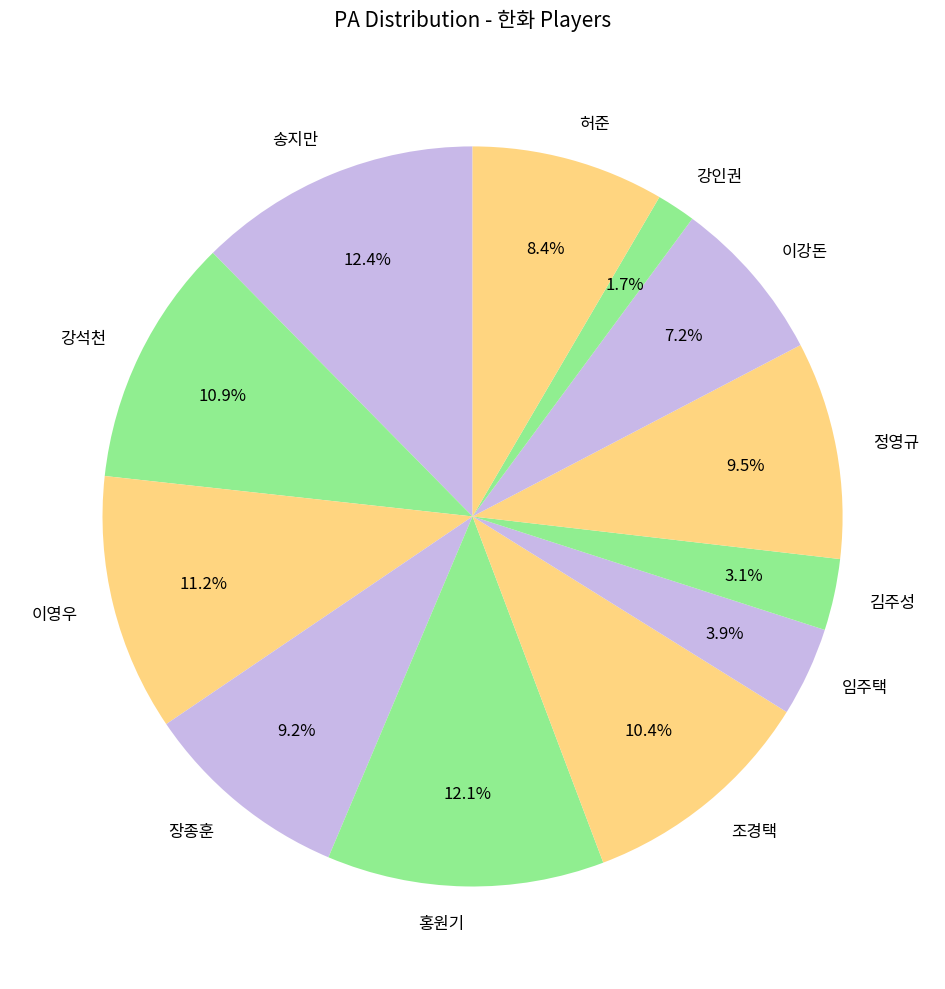

Is it true that 송지만 is 24% of the pie?

False